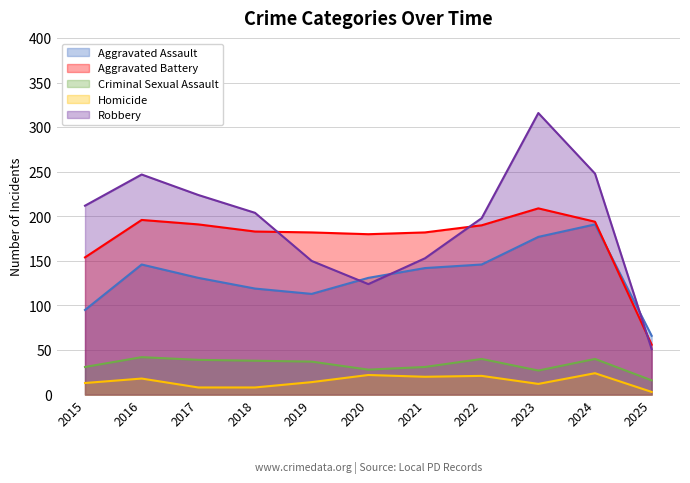

Reading right to left, transcribe all the data shown in this chart.

Aggravated Assault: 66	191	177	146	142	131	113	119	131	146	95
Aggravated Battery: 56	194	209	190	182	180	182	183	191	196	154
Criminal Sexual Assault: 16	40	27	40	31	28	37	38	39	42	31
Homicide: 3	24	12	21	20	22	14	8	8	18	13
Robbery: 51	248	316	198	153	124	150	204	224	247	212